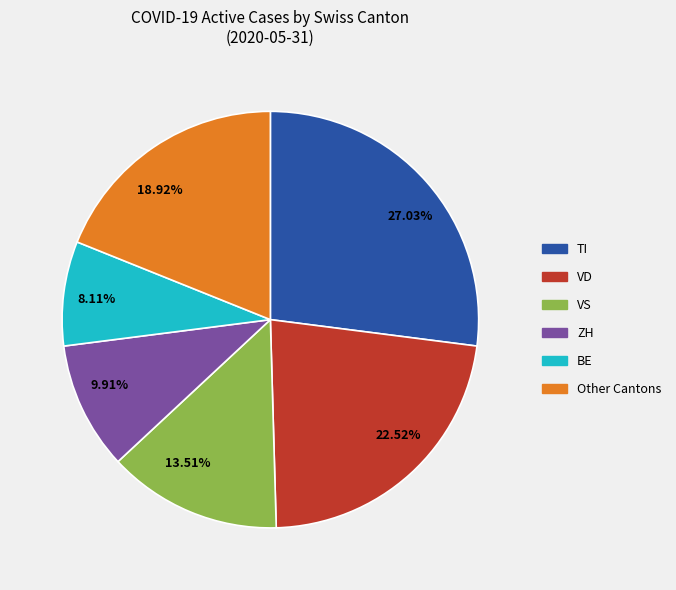

Does any single category account for the majority?

No